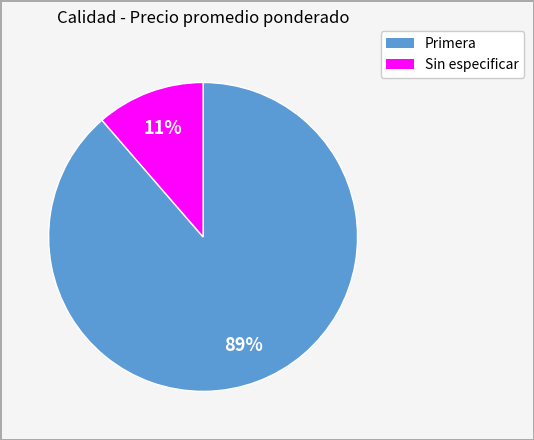

How many segments does this pie chart have?

2